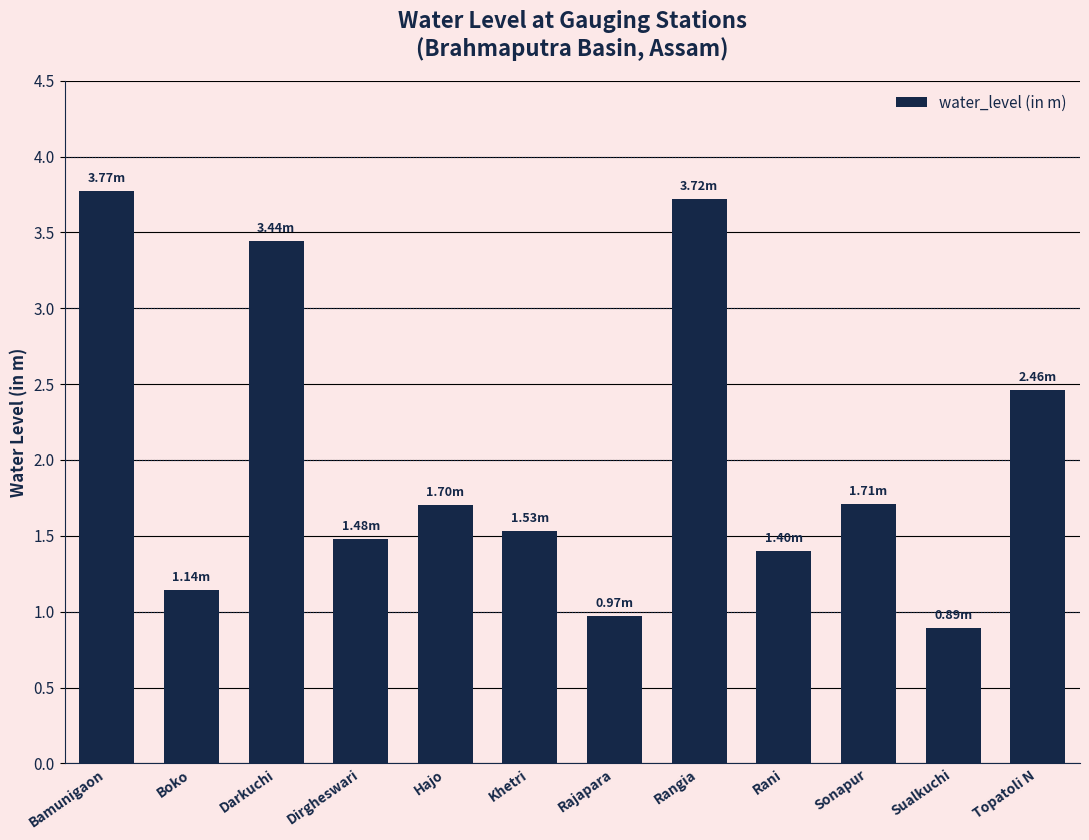

What is the value of the 11th bar from the left?

0.9